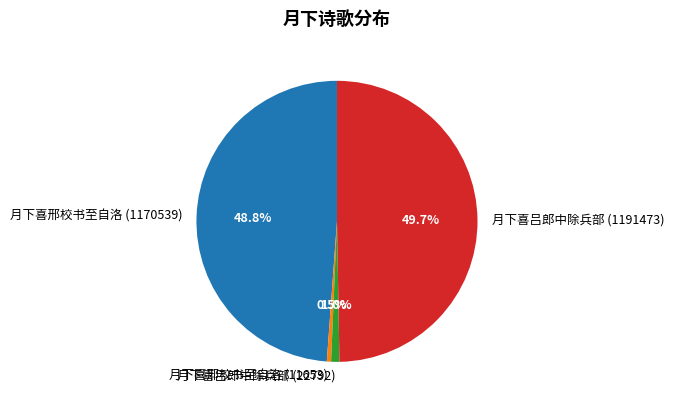

True or false: 月下喜邢校书至自洛 (1170539) accounts for 64% of the total.

False